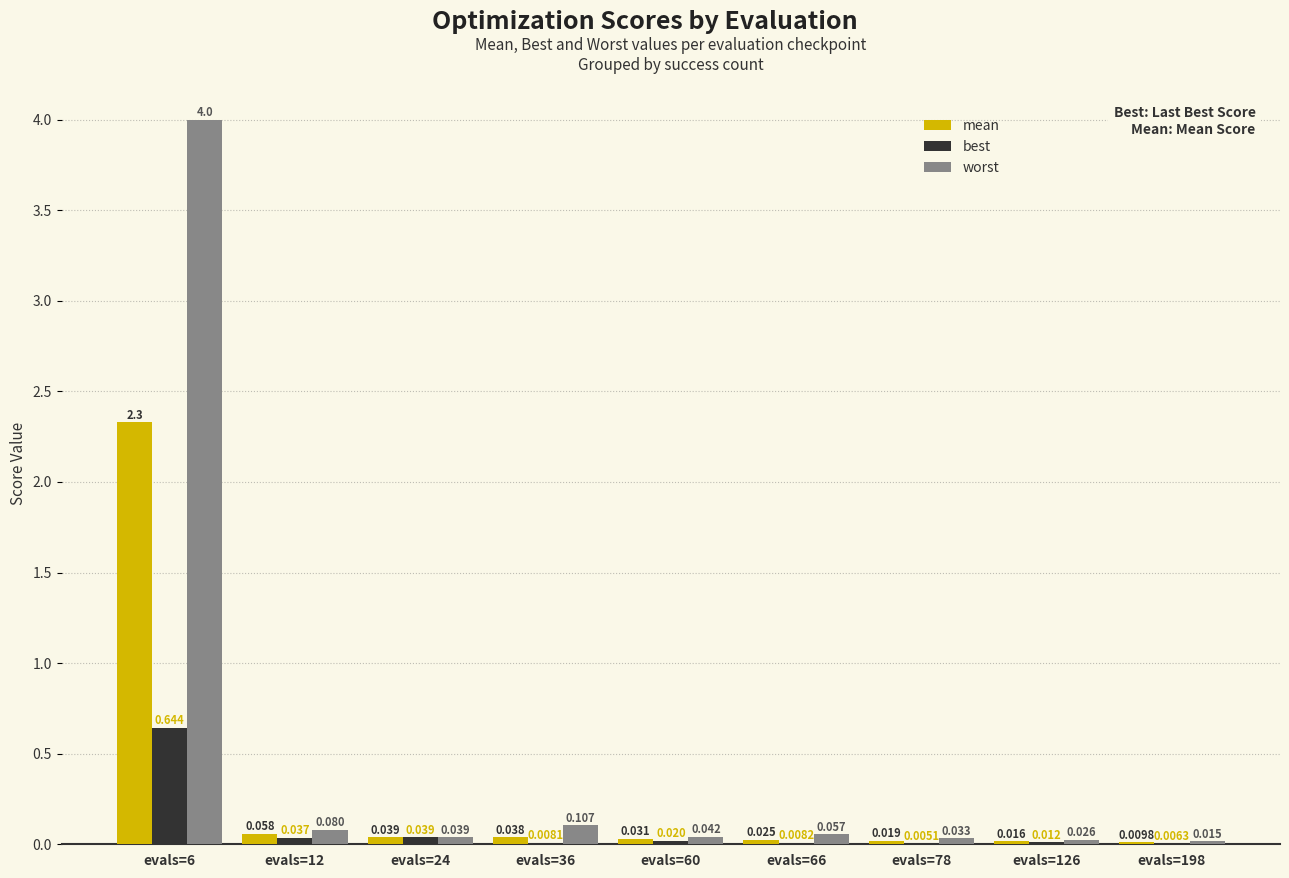

Are the bars horizontal?

No